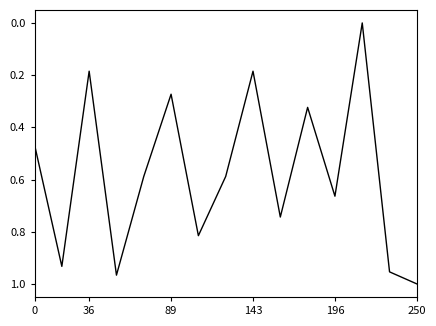

At which category does the chart reach its peak across all series?

250